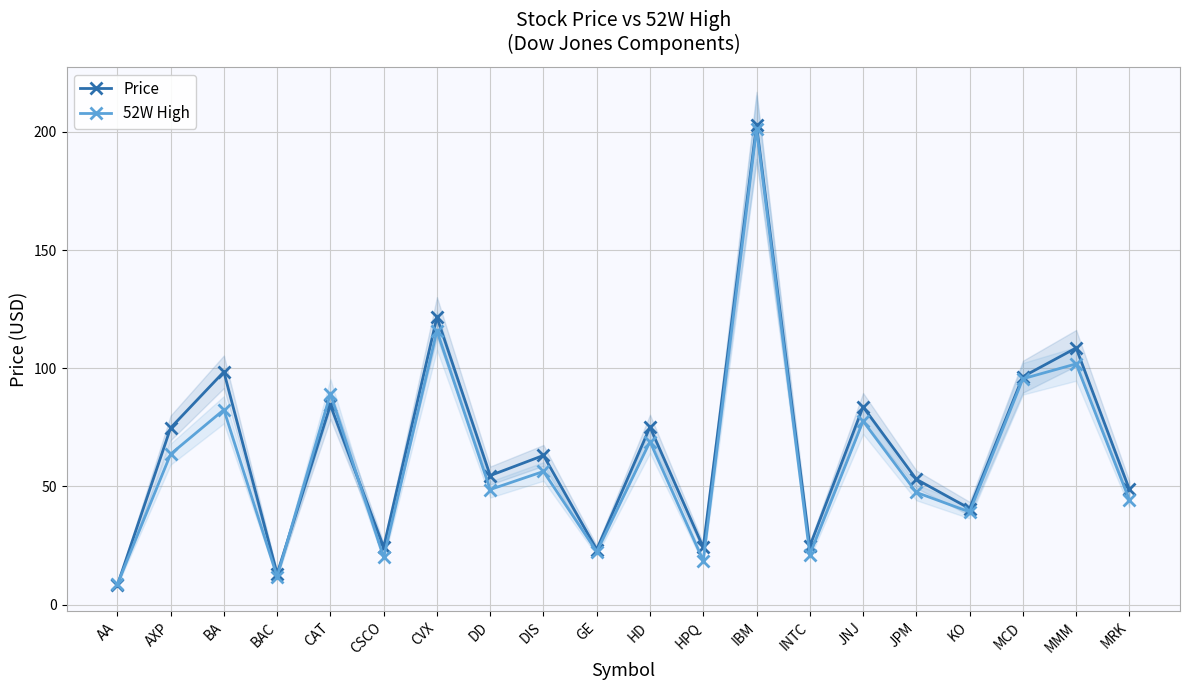

Reading left to right, what are all the values shown in this chart?

Price: AA=8.2	AXP=74.8	BA=98.5	BAC=13.1	CAT=84.4	CSCO=24.3	CVX=121.6	DD=54.6	DIS=63.1	GE=23.3	HD=75.1	HPQ=24.2	IBM=202.7	INTC=24.7	JNJ=83.7	JPM=53.0	KO=40.6	MCD=96.4	MMM=108.6	MRK=48.7
52W High: AA=8.6	AXP=63.7	BA=82.4	BAC=11.8	CAT=89.2	CSCO=20.0	CVX=115.8	DD=48.7	DIS=56.3	GE=22.4	HD=69.0	HPQ=18.6	IBM=201.3	INTC=21.2	JNJ=77.6	JPM=47.5	KO=39.2	MCD=95.5	MMM=101.8	MRK=44.3